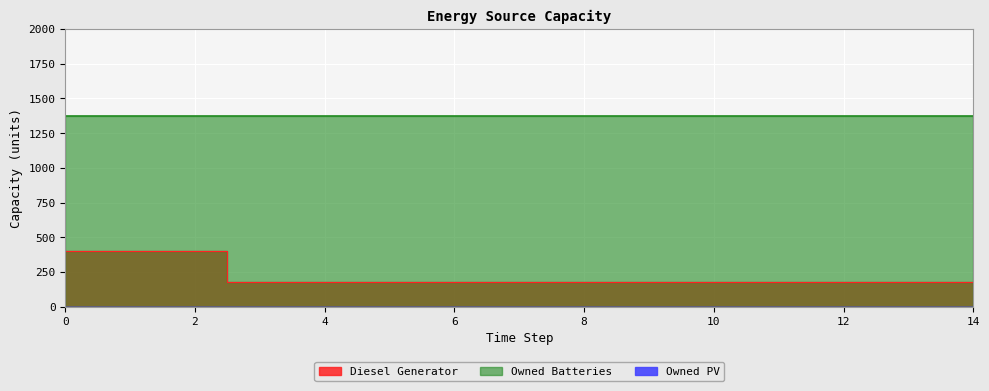

At how many categories does at least one series exceed 138?

15